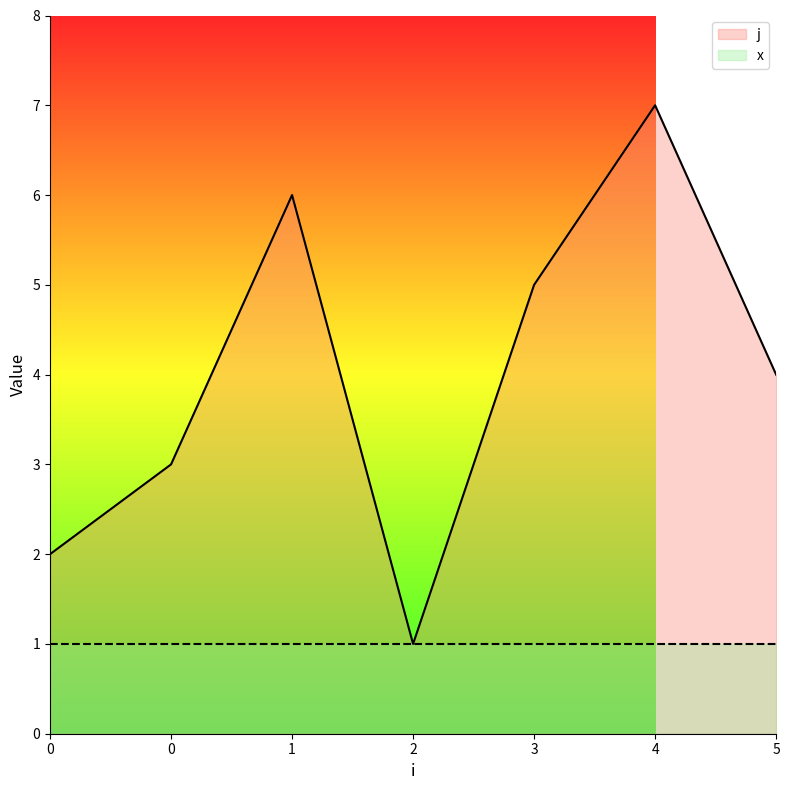

How many data points are above 4?

3